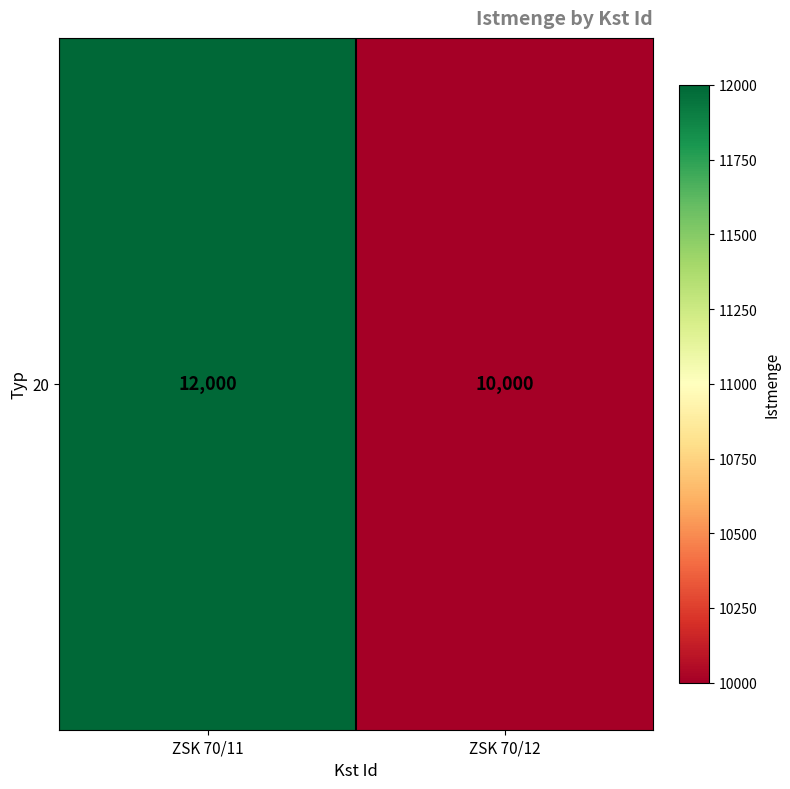

Where is the data nearest to the value 11000?

ZSK 70/11